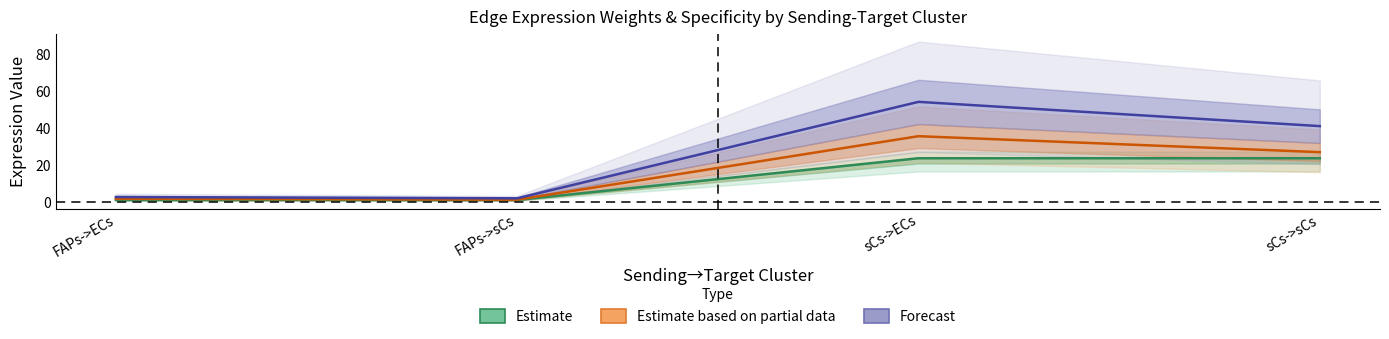

The value of Edge total expression weight at sCs->ECs is 54.0. True or false?

True